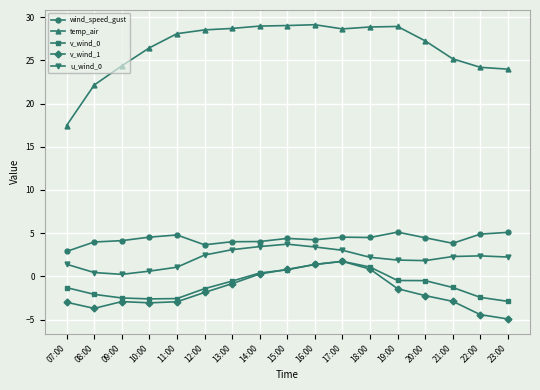

What is the value of the wind_speed_gust point at the 9th from the left?

4.4